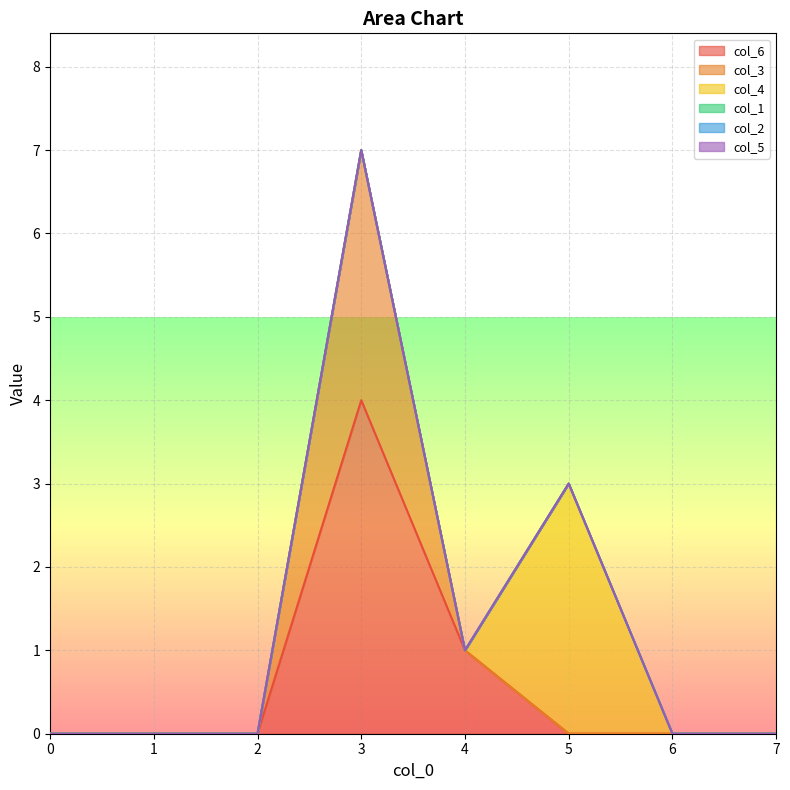

Rank the series at 0 from lowest to highest value.

col_6, col_3, col_4, col_1, col_2, col_5